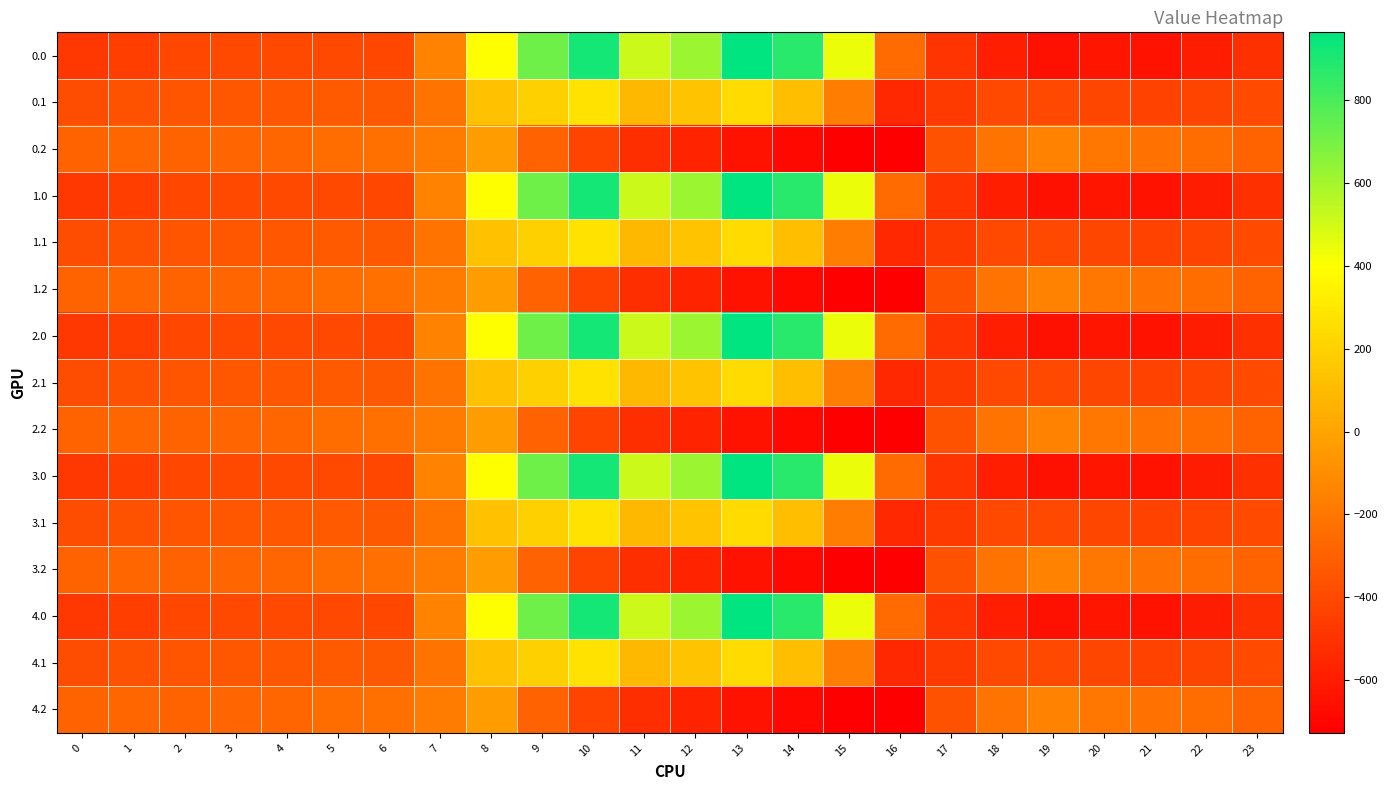

List the series in order of their peak value, lowest first.

0.2, 1.2, 2.2, 3.2, 4.2, 0.1, 1.1, 2.1, 3.1, 4.1, 0.0, 1.0, 2.0, 3.0, 4.0